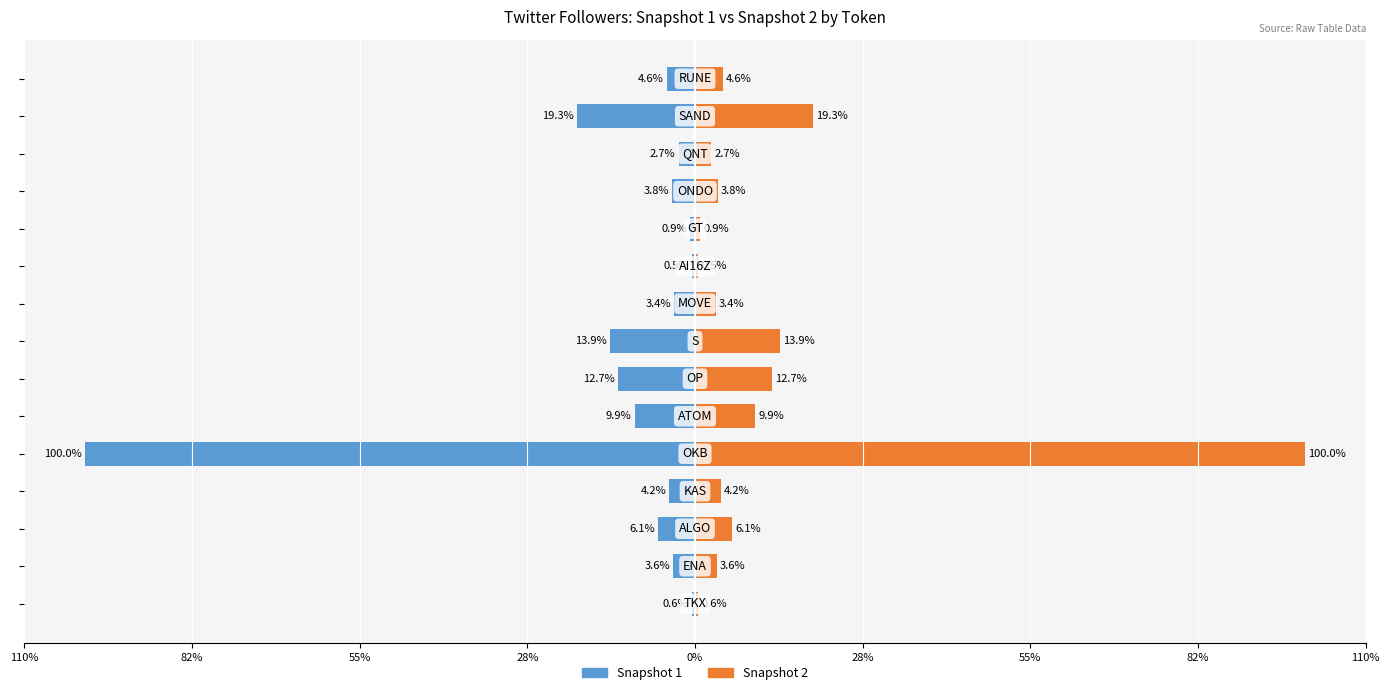

What is the difference between the second highest and minimum values in the Snapshot 2 series?

18.8